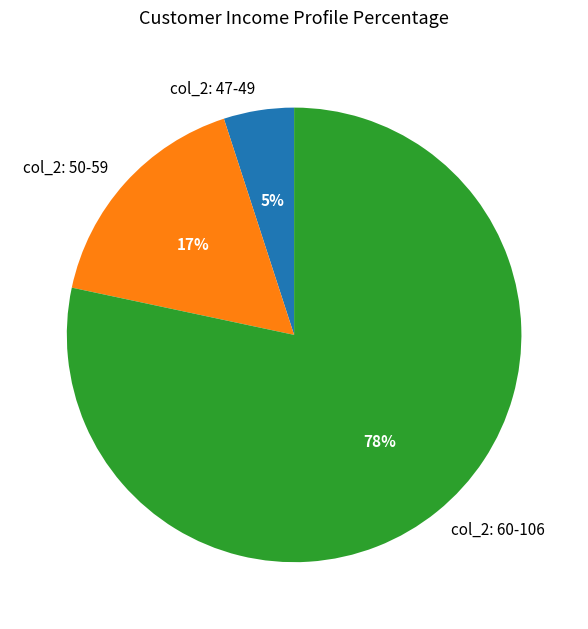

True or false: col_2: 47-49 accounts for 5% of the total.

True